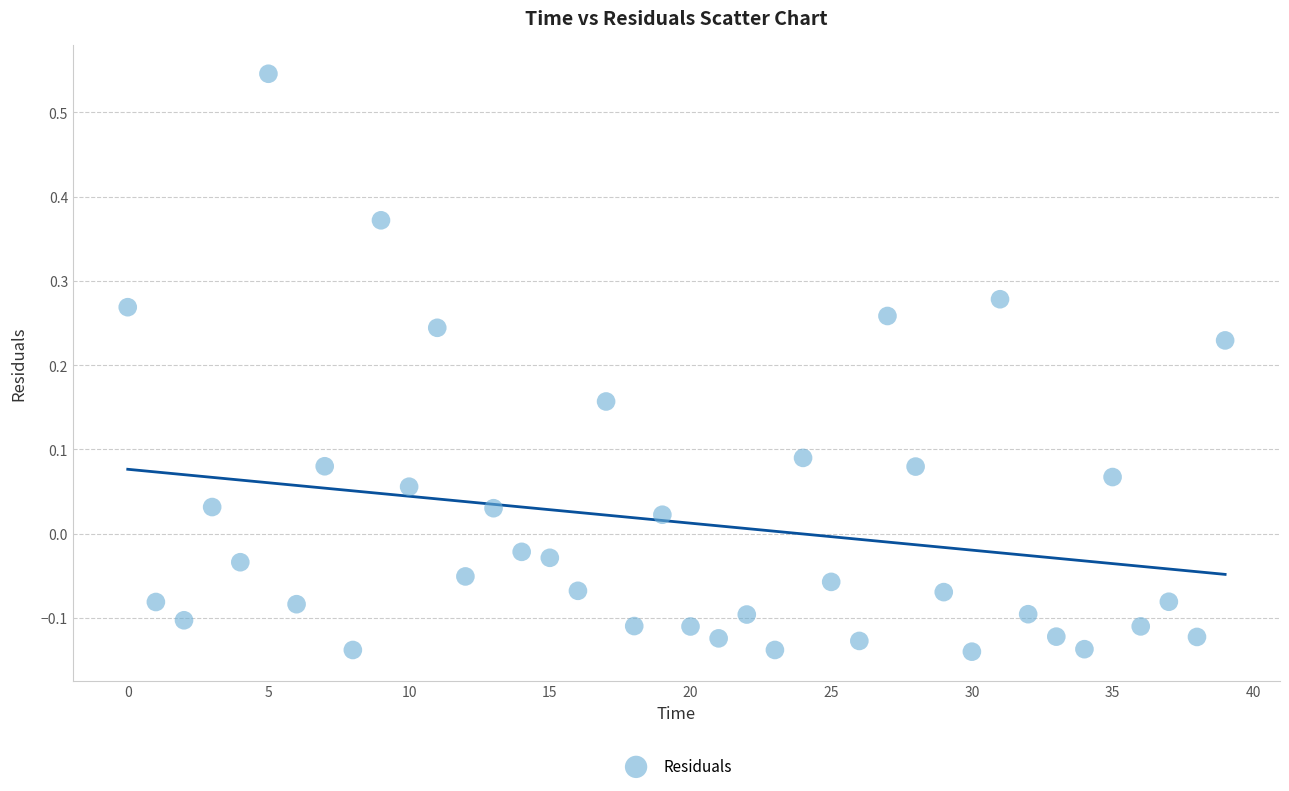

What is the range of Y values (max minus min)?

0.7